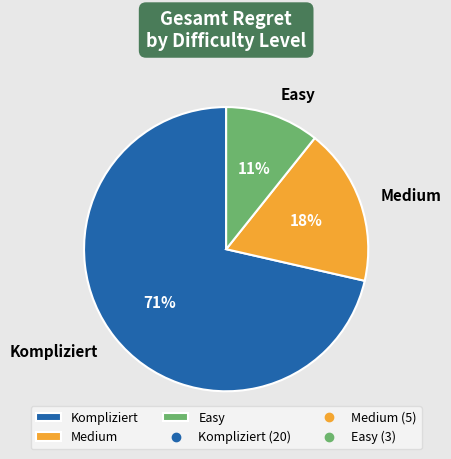

What percentage is the Medium slice, to the nearest percent?

18%